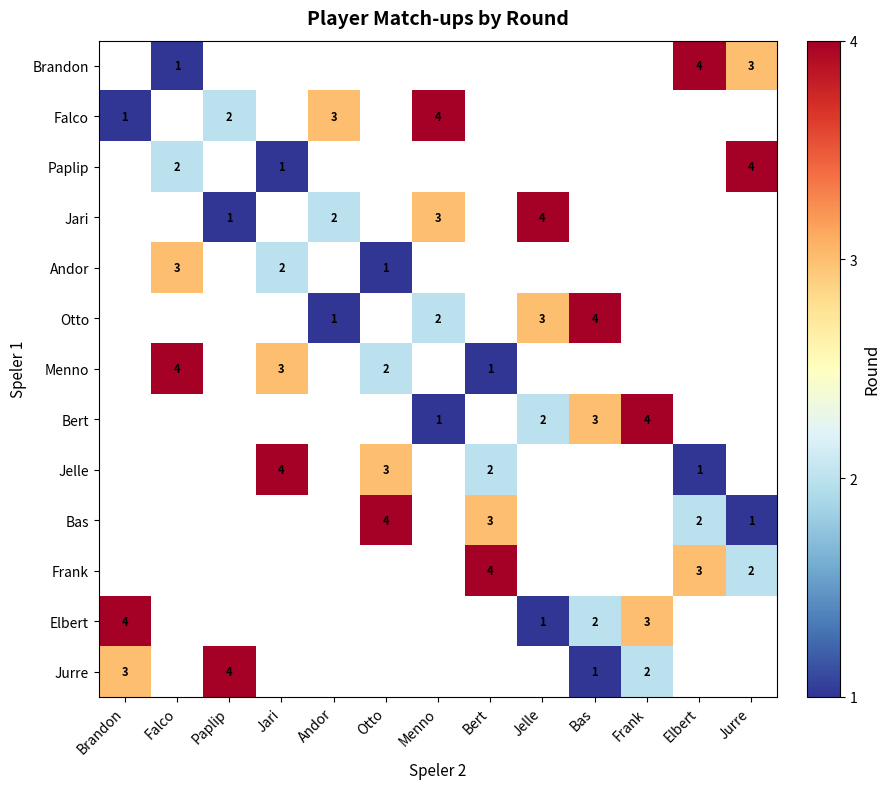

The Falco series shows 1 at Brandon. True or false?

True